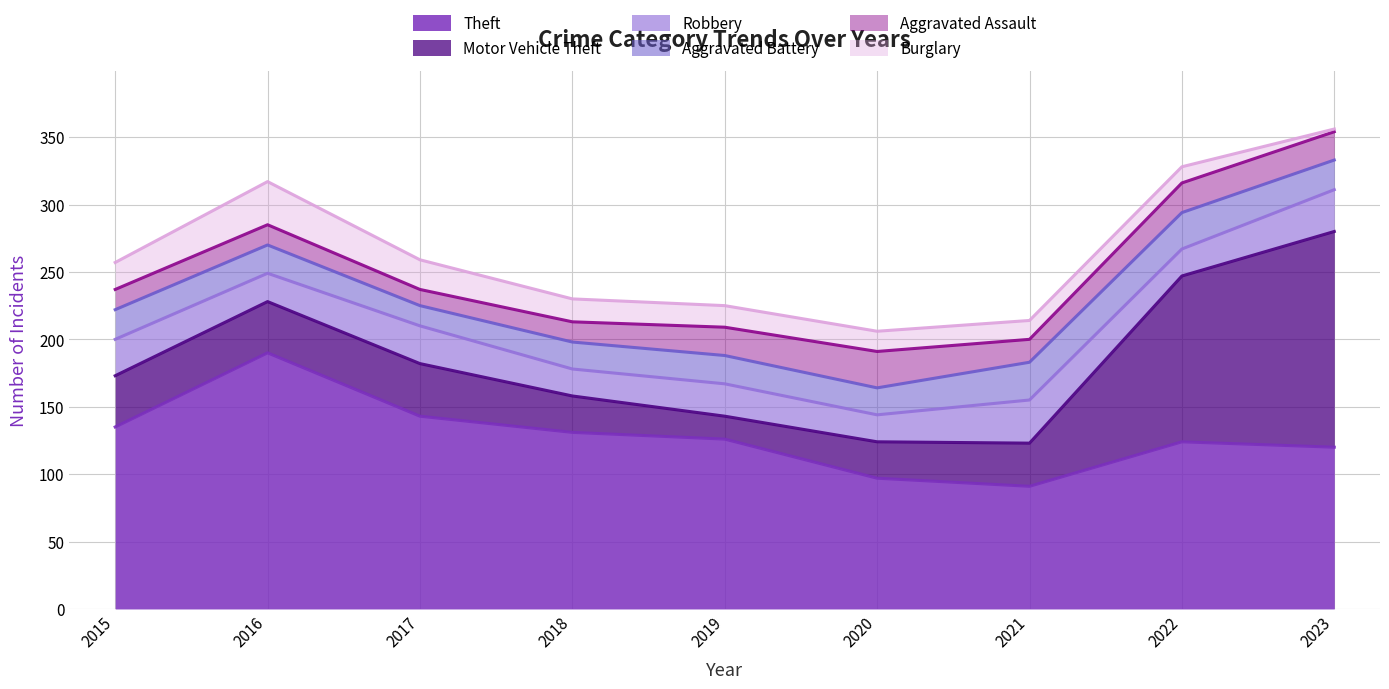

Which series has the largest total across all categories?

Theft